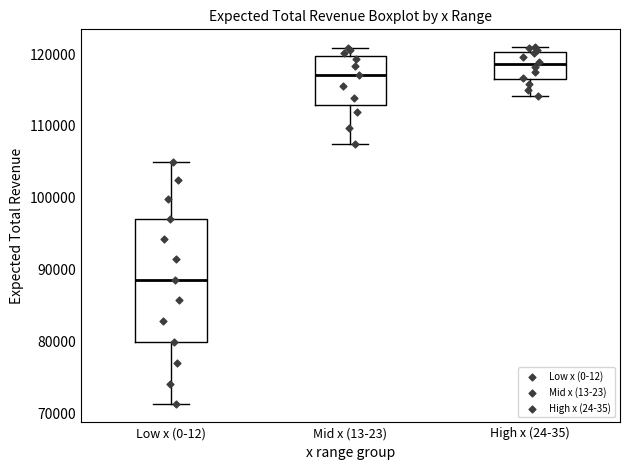

Reading left to right, transcribe this box plot: for each box, give where its median line is, the range the box spans, and where its two whiskers end, as read against the y-axis. The values are not printed on the chart, so give them approximately, as read against the axis.

Low x (0-12): median 89000, box 80000 to 97000, whiskers 71000 to 105000
Mid x (13-23): median 117000, box 113000 to 120000, whiskers 107000 to 121000
High x (24-35): median 119000, box 116000 to 120000, whiskers 114000 to 121000